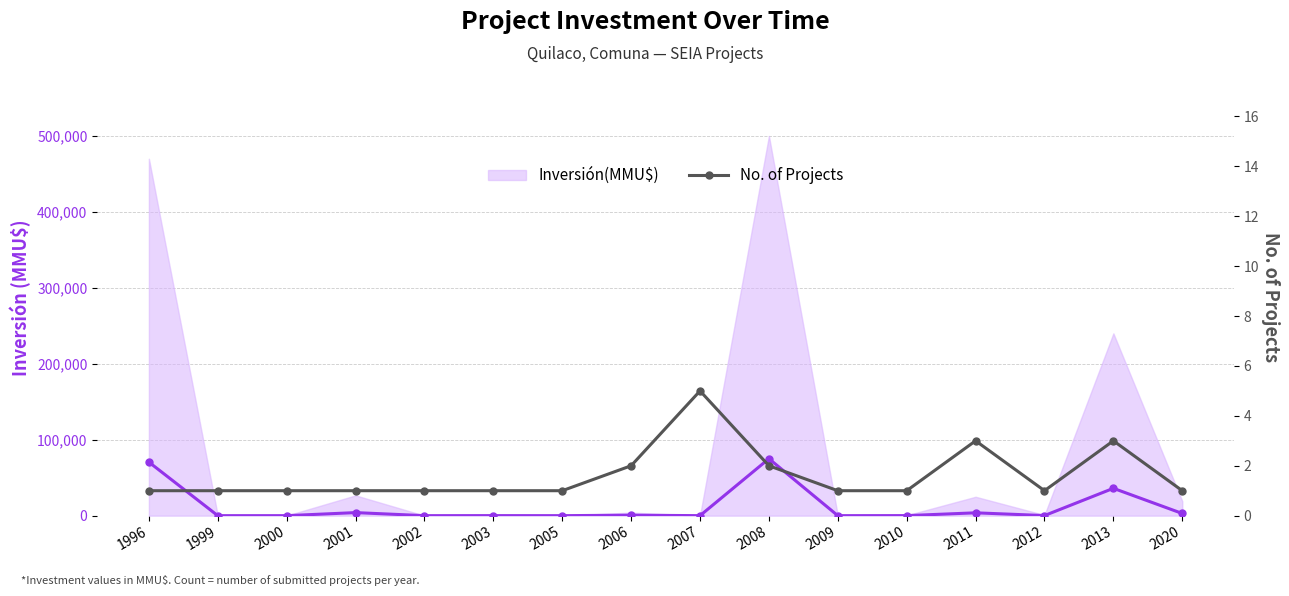

True or false: No. of Projects has more than 0 points higher than both neighbors.

True